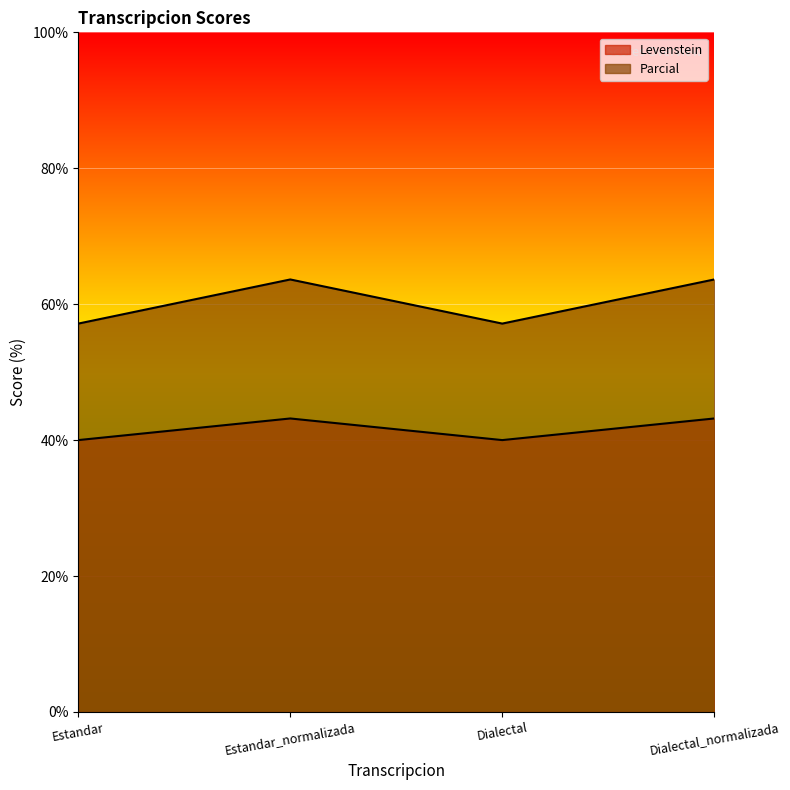

Reading left to right, transcribe all the data shown in this chart.

Levenstein: 40.0	43.2	40.0	43.2
Parcial: 57.1	63.6	57.1	63.6